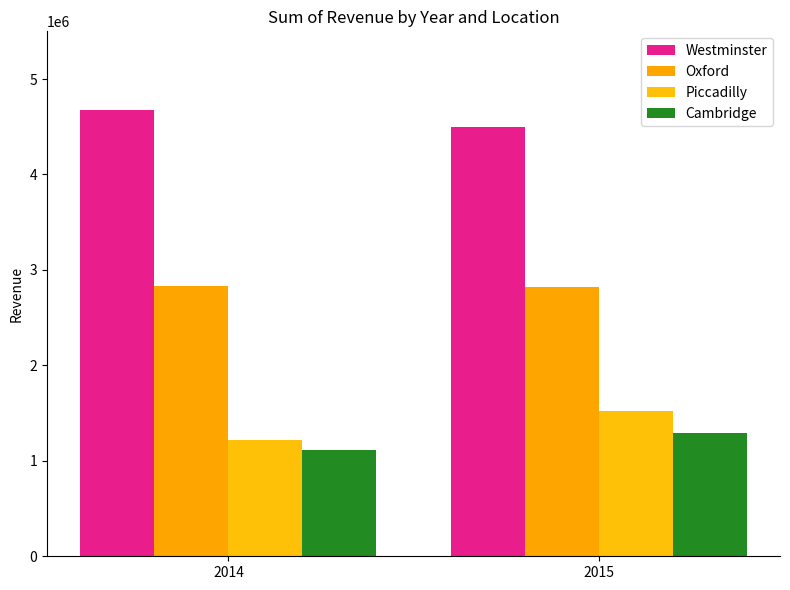

Is the value of Oxford at 2015 greater than the value of Westminster at 2014?

No